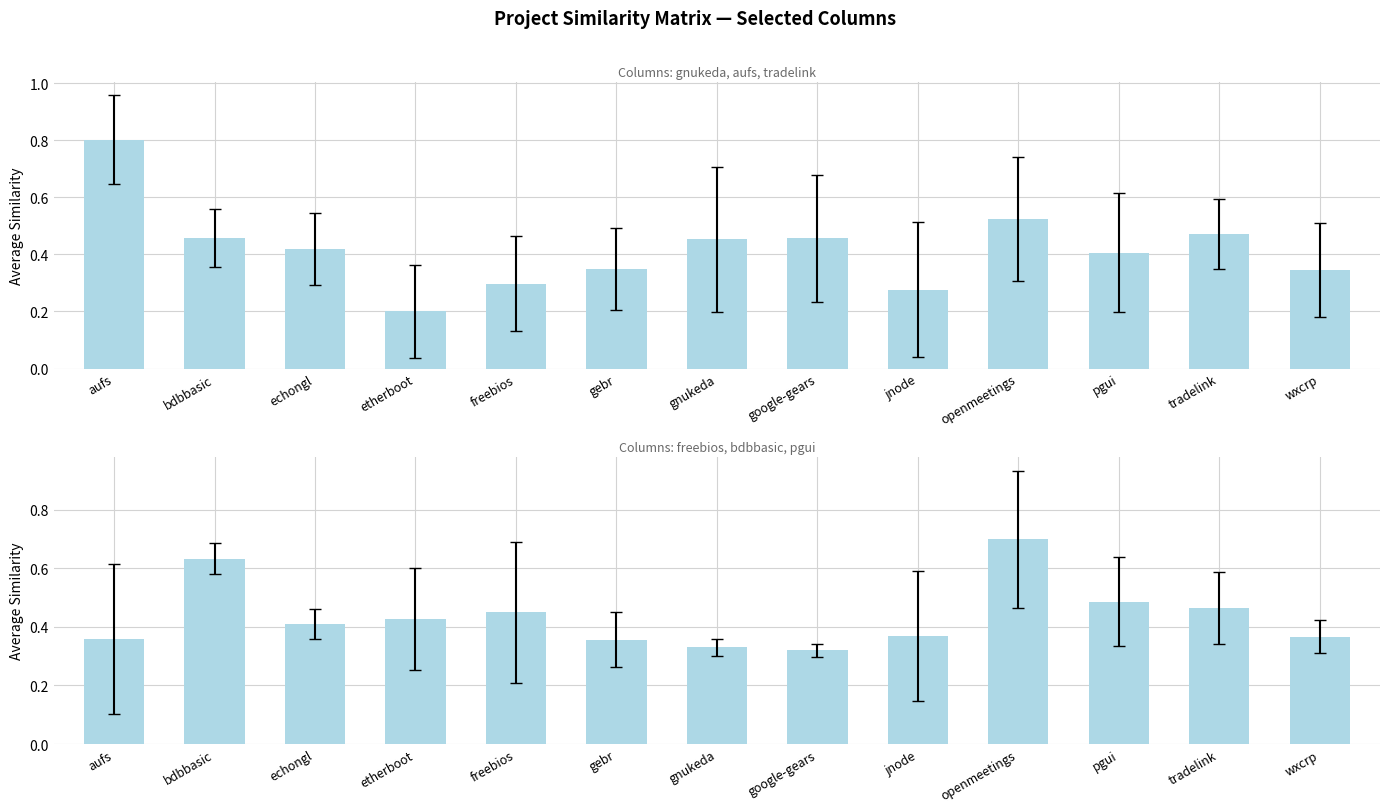

True or false: the data shows 0.5 at freebios.

True